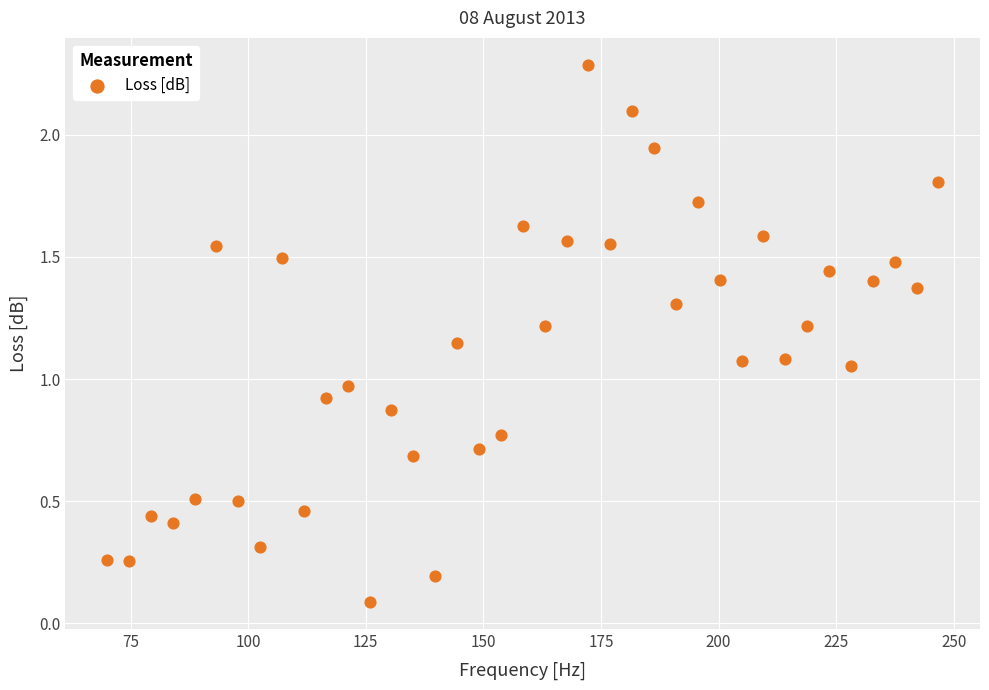

What is the range of Y values (max minus min)?

2.2